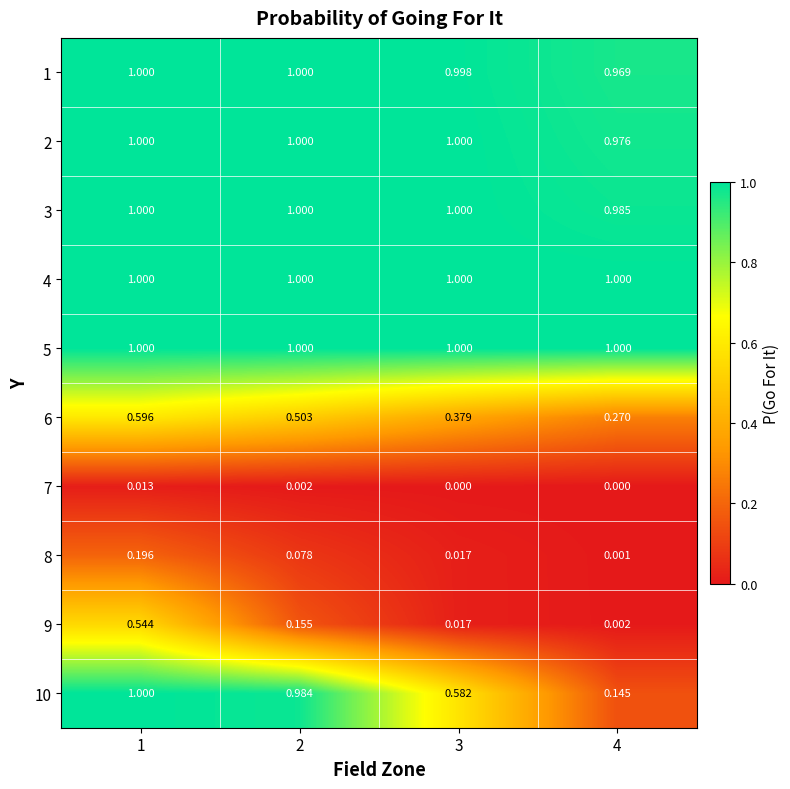

Is the value of 9 at 4 greater than the value of 8 at 3?

No